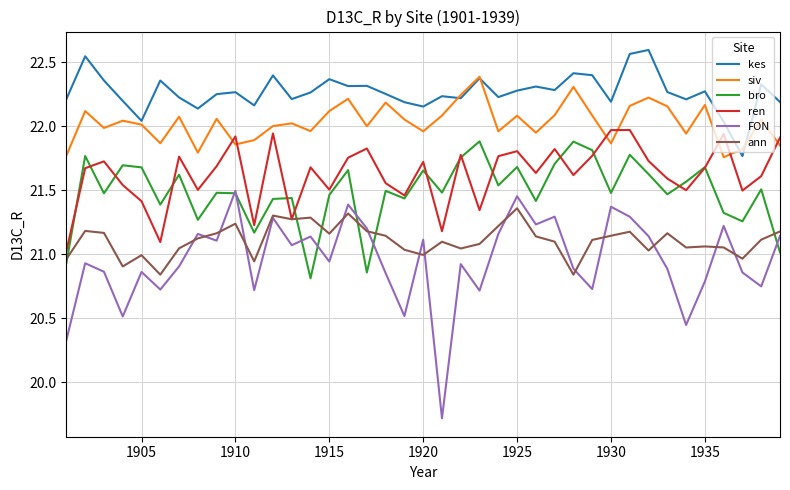

What is the smallest value displayed?

19.7